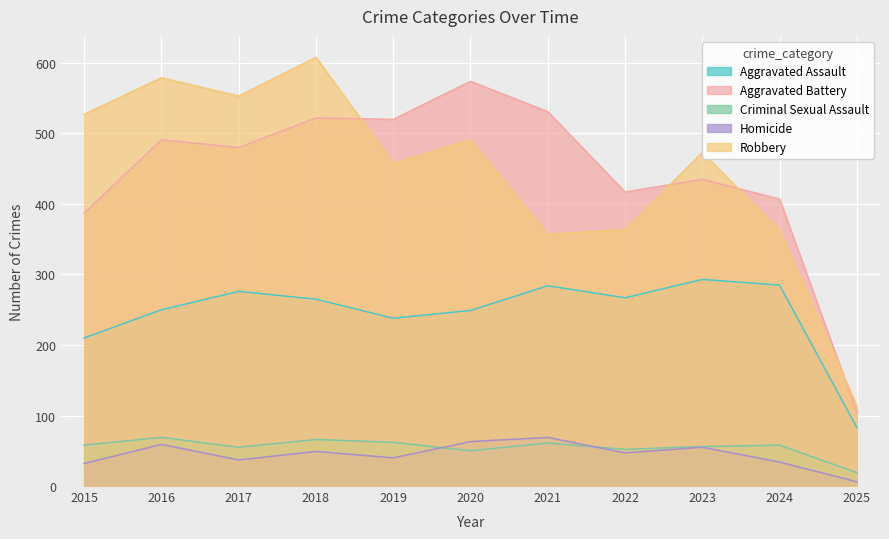

At how many categories does at least one series exceed 363?

10